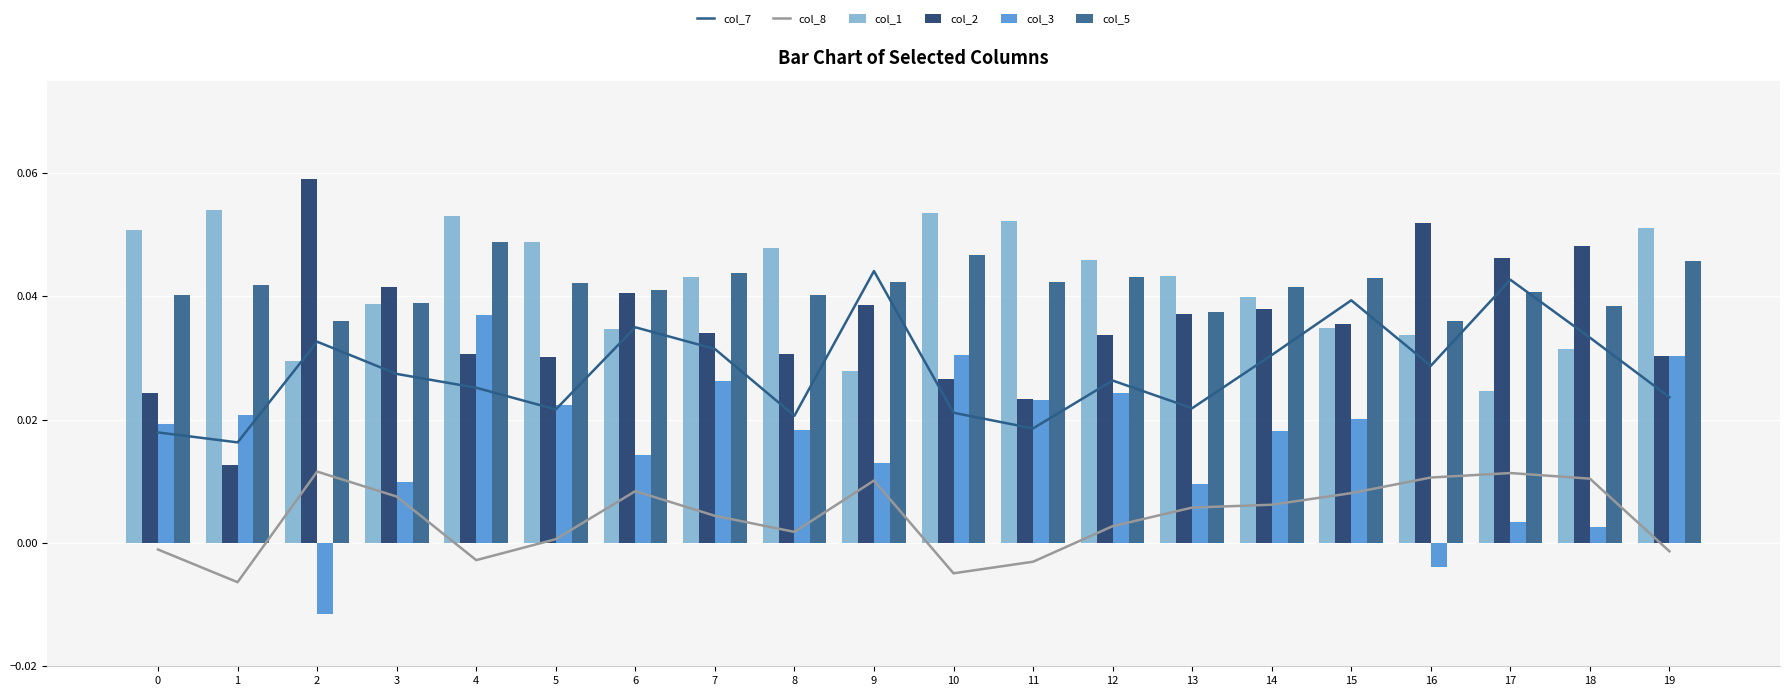

How many values in the col_3 series are below 0?

2